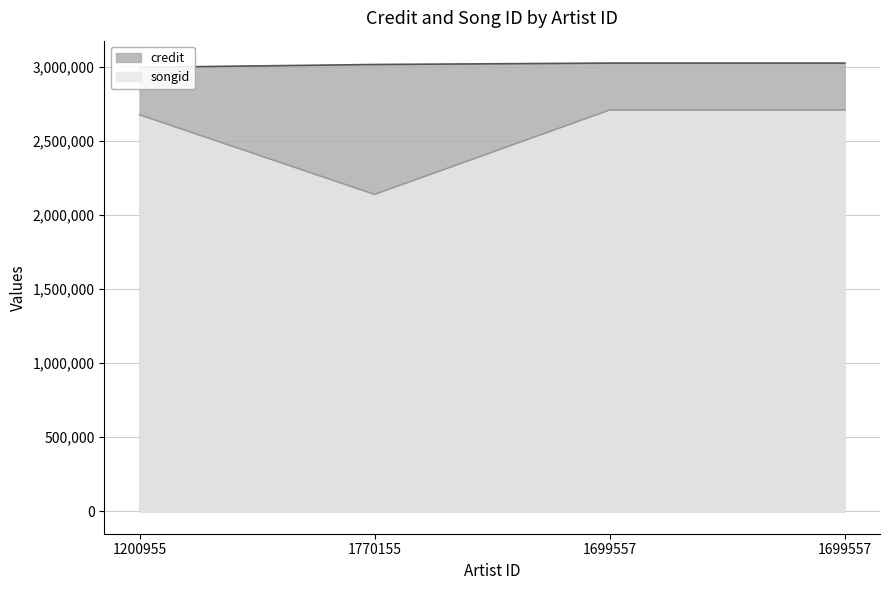

What is the average value of the songid series?

2557388